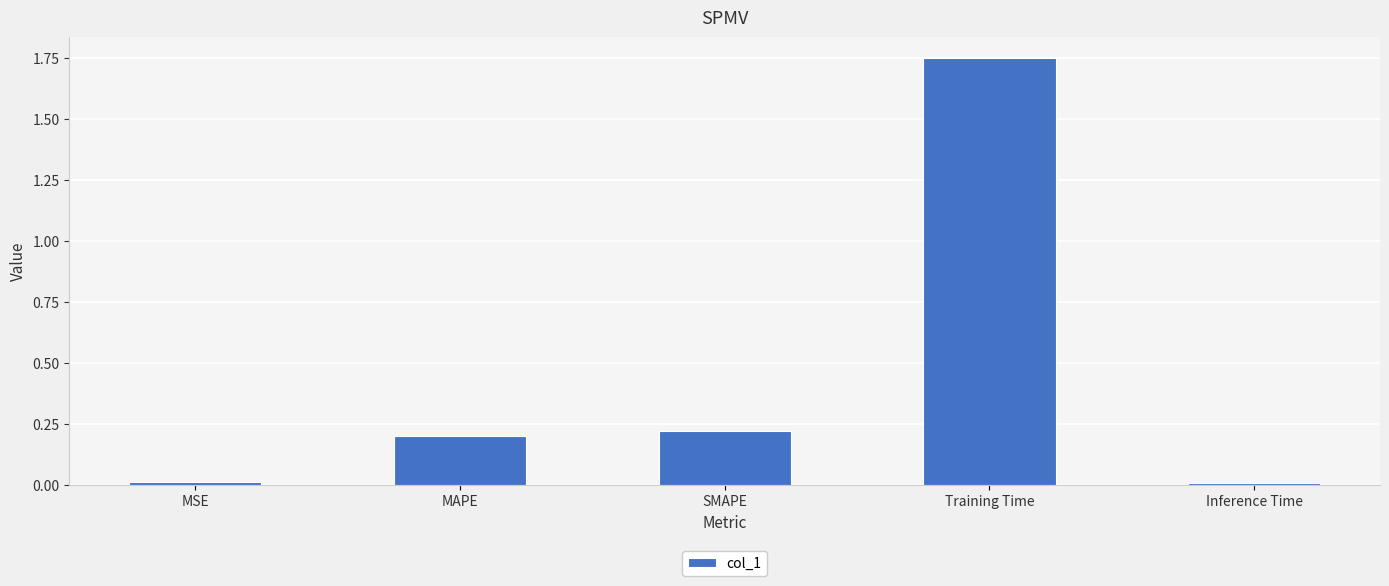

Which category has the highest value across all series?

Training Time